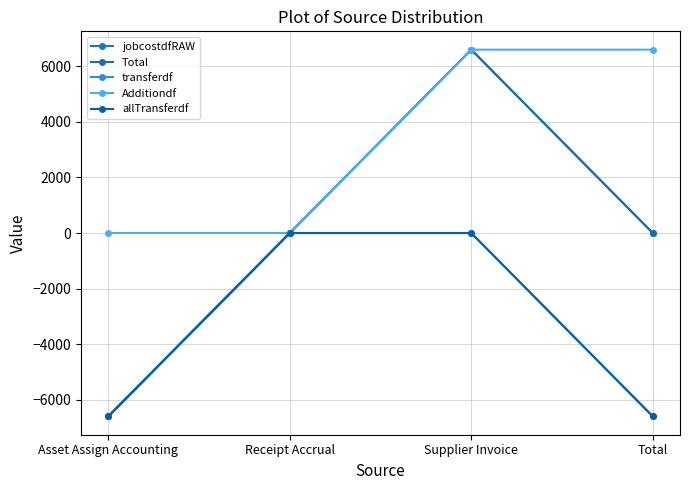

What is the difference between the maximum and minimum values in the Additiondf series?

6597.1